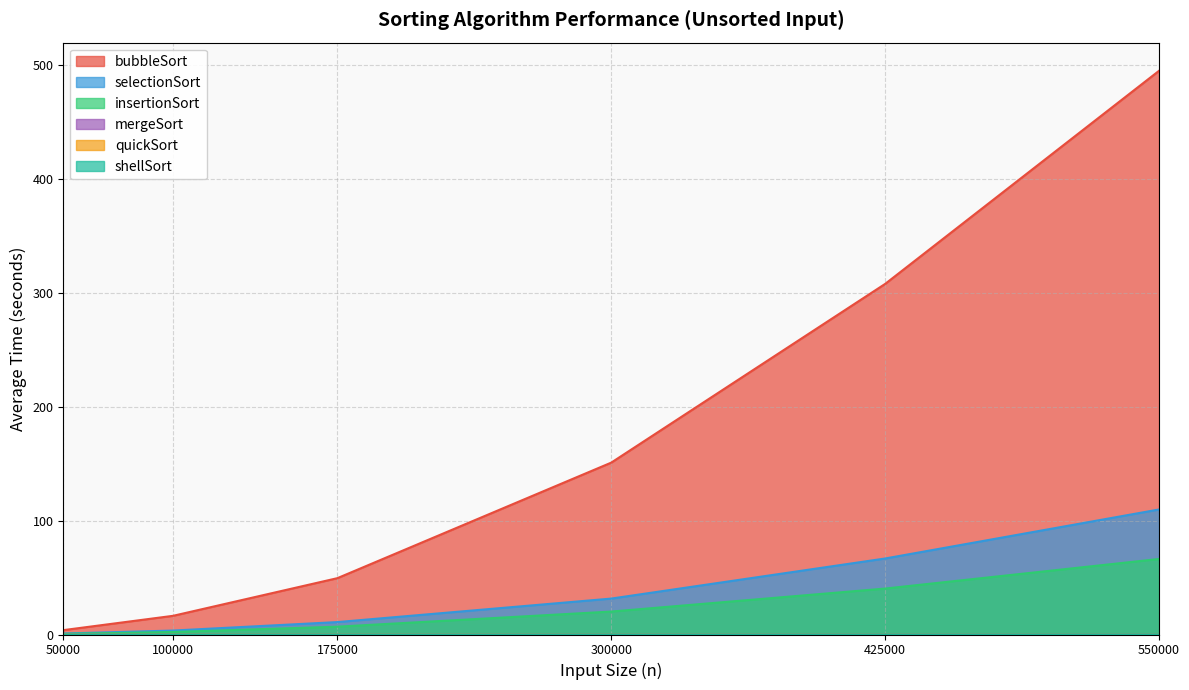

Reading right to left, what are all the values shown in this chart?

bubbleSort: 550000=494.7	425000=307.7	300000=150.8	175000=49.4	100000=16.4	50000=3.9
selectionSort: 550000=109.7	425000=66.7	300000=31.5	175000=10.9	100000=3.5	50000=0.9
insertionSort: 550000=66.3	425000=40.3	300000=20.1	175000=6.9	100000=2.2	50000=0.6
mergeSort: 550000=0.3	425000=0.2	300000=0.1	175000=0.1	100000=0.0	50000=0.0
quickSort: 550000=0.0	425000=0.0	300000=0.0	175000=0.0	100000=0.0	50000=0.0
shellSort: 550000=0.1	425000=0.1	300000=0.1	175000=0.0	100000=0.0	50000=0.0